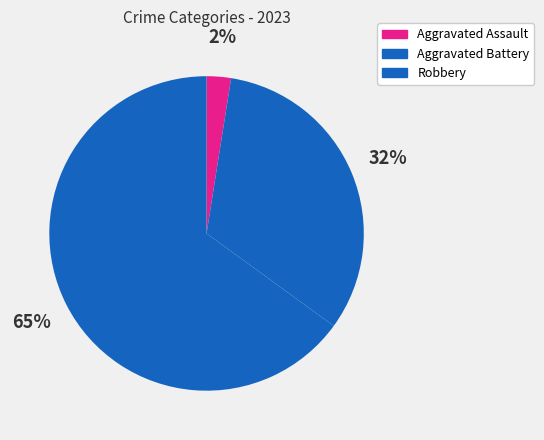

How many slices are in this pie chart?

3